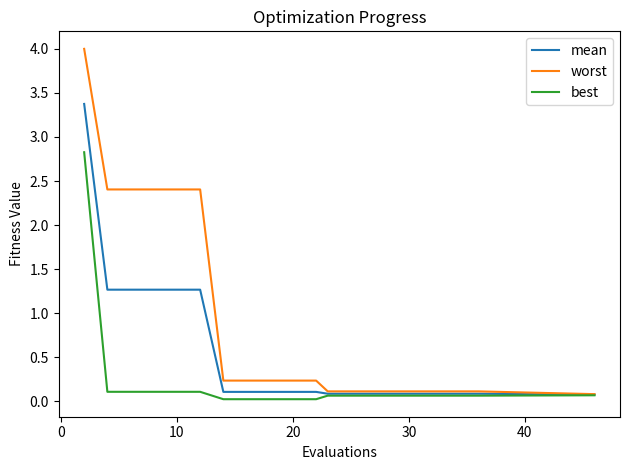

What are all the series names shown in the legend?

mean, worst, best